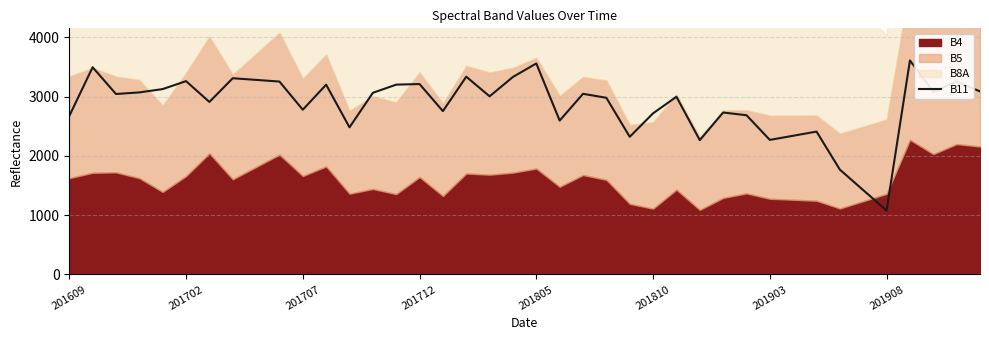

What is the difference between the maximum and minimum values?

2531